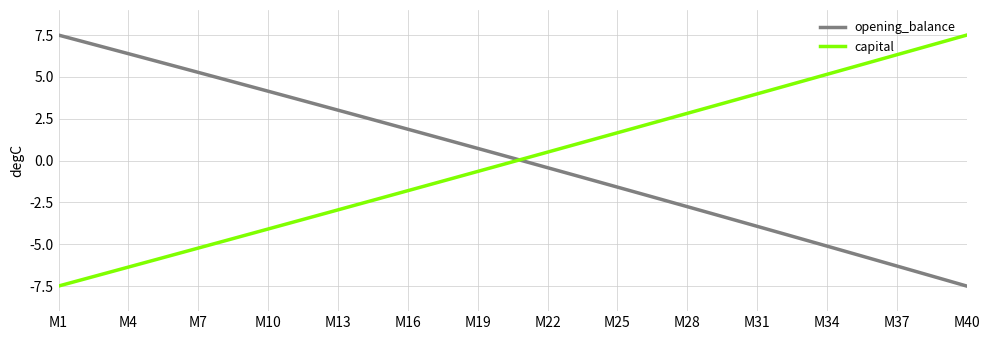

What is the minimum value shown in the chart?

-7.5